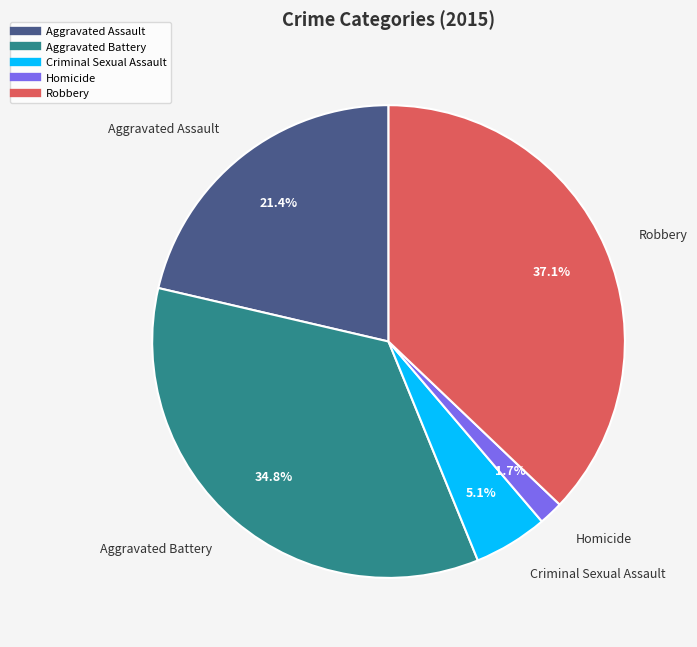

Combined, what portion of the pie is Robbery and Homicide?

38.8%